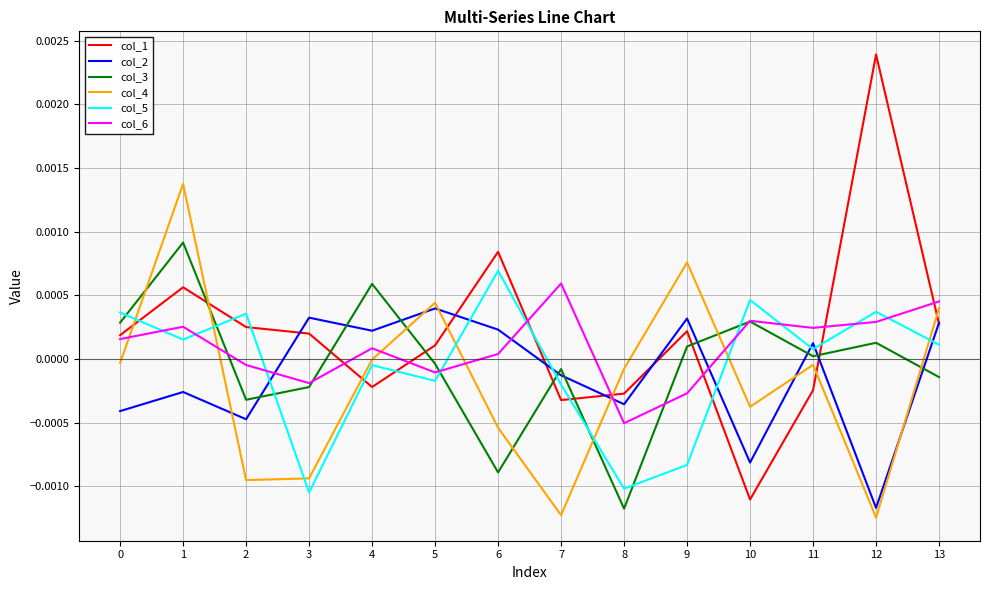

Is it true that col_1 equals 0.0 at 0?

True